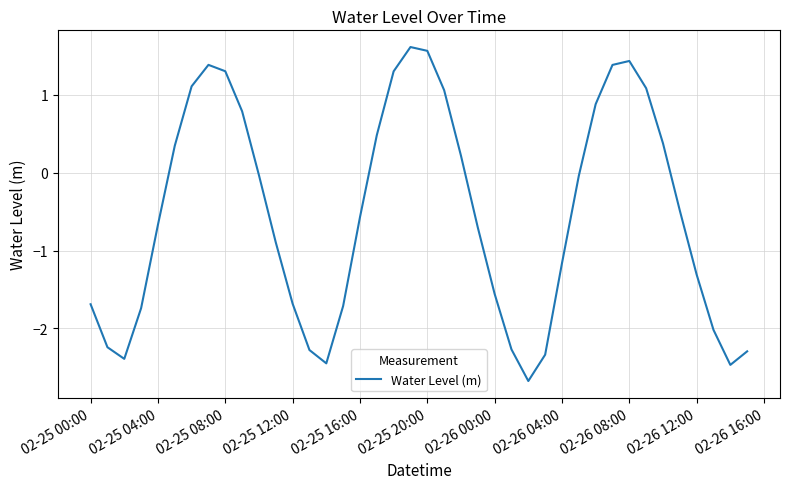

What is the maximum value shown in the chart?

1.6